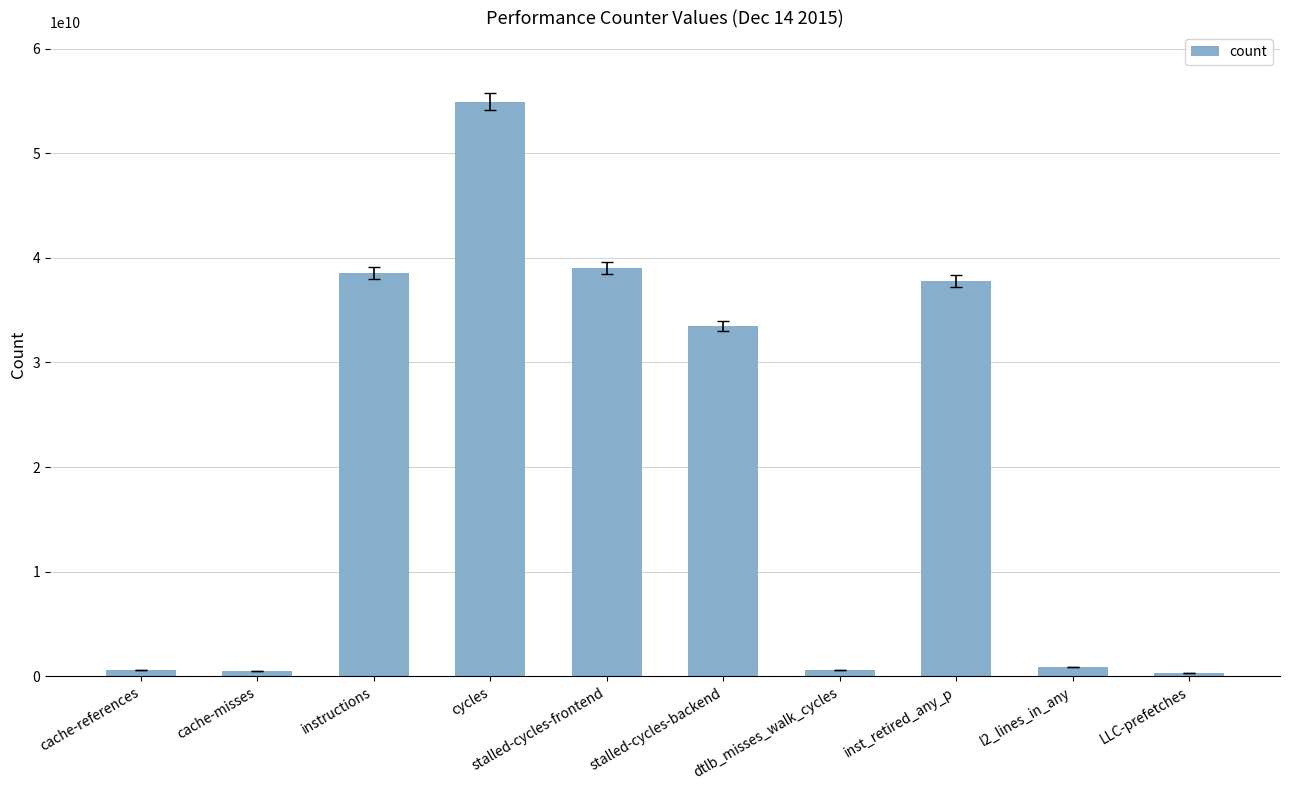

How many data points does each series have?

10